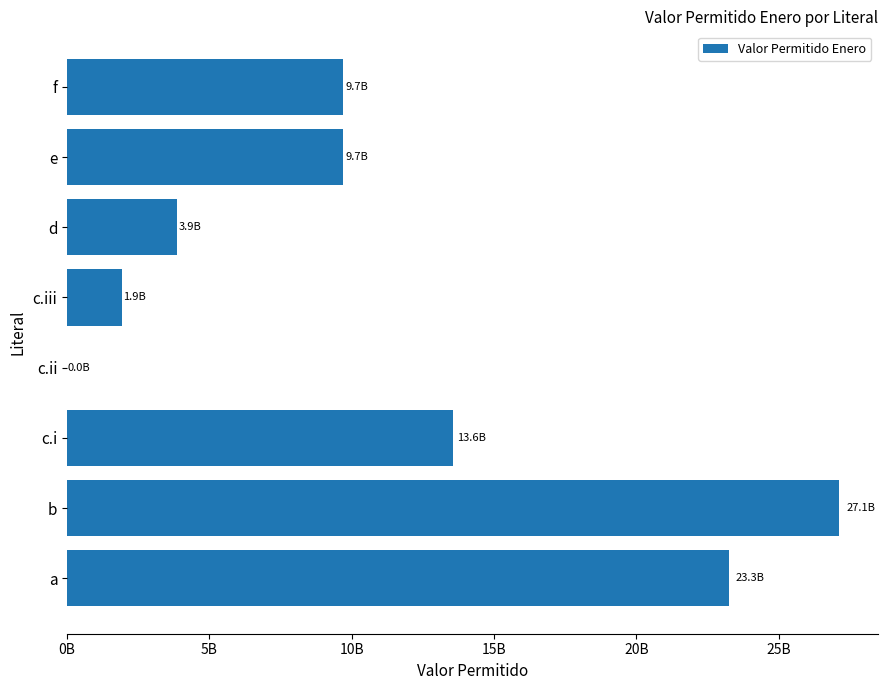

How many bars are there in total?

8